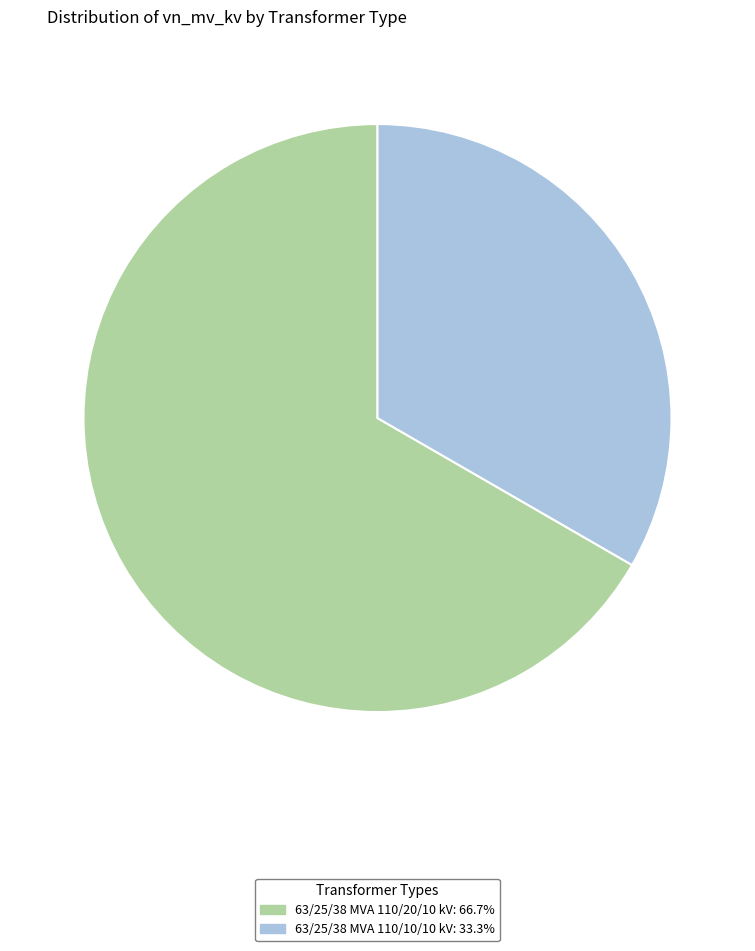

Does 63/25/38 MVA 110/20/10 kV account for over 50% of the chart?

Yes